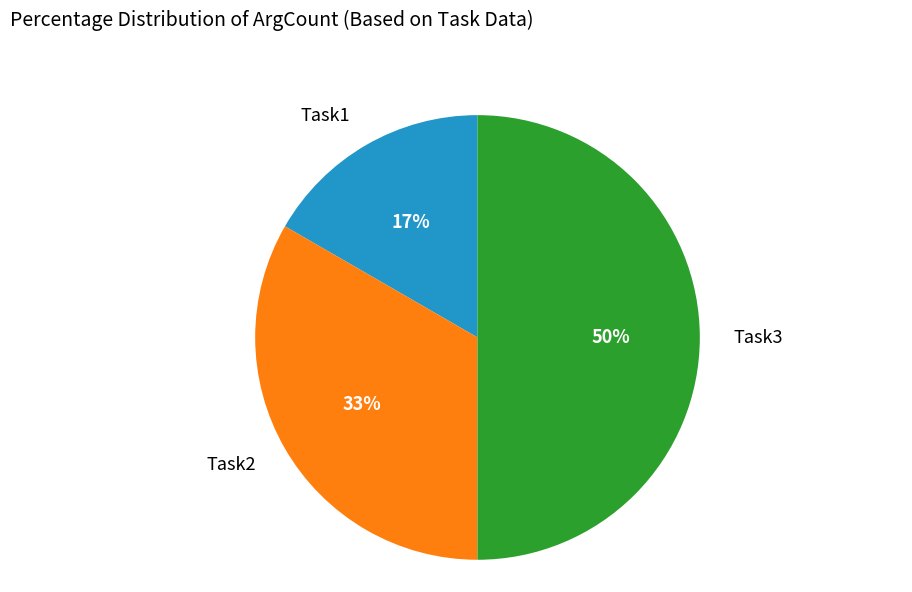

To the nearest percent, what is the average slice percentage?

33%